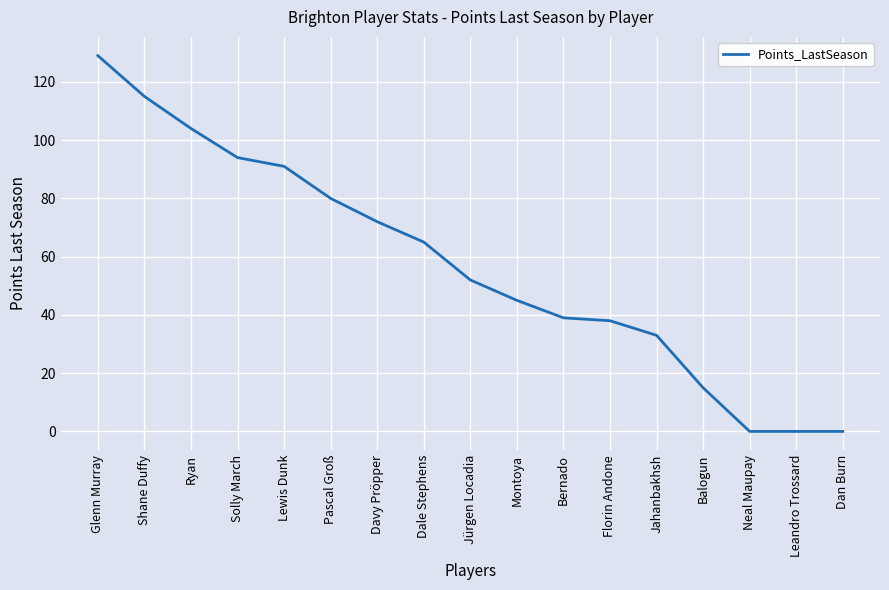

Count the number of data series in this chart.

1